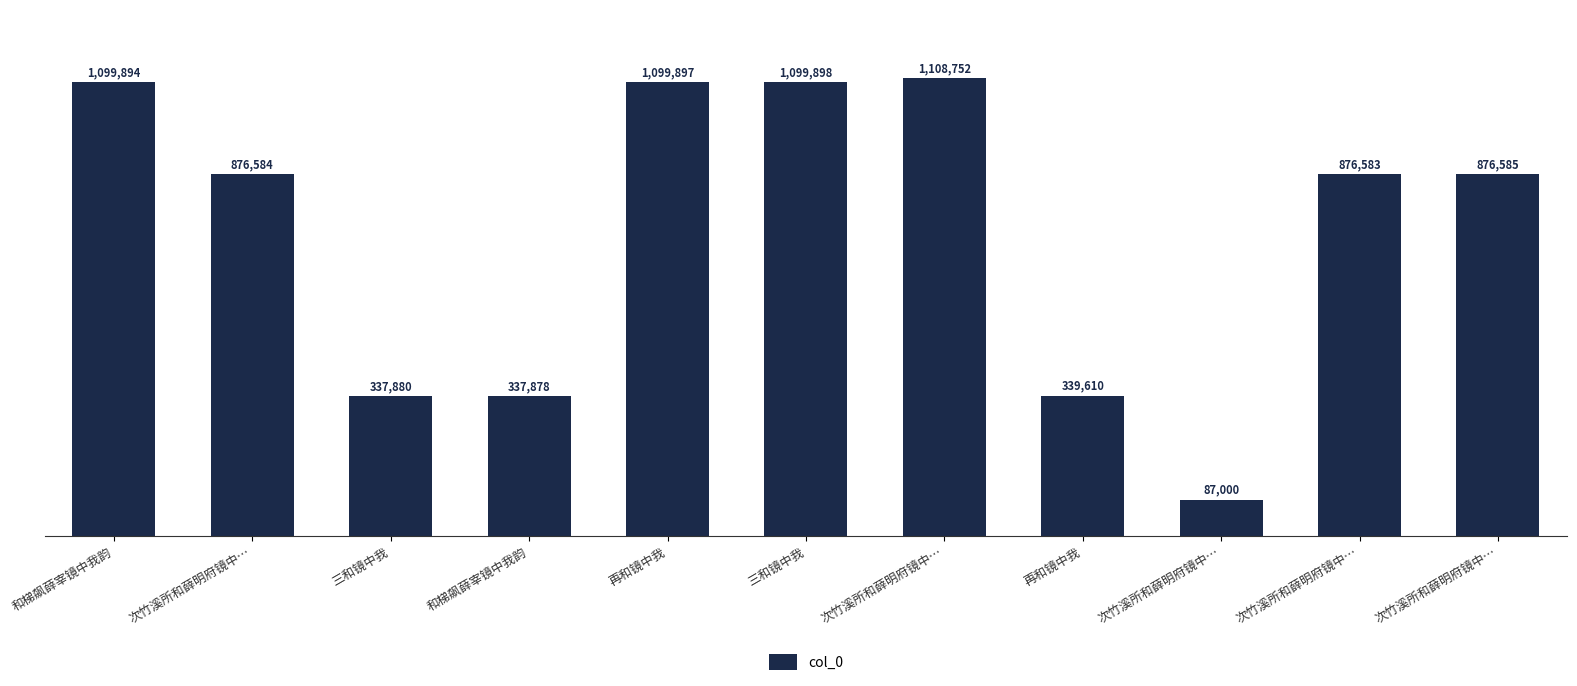

Are the bars horizontal?

No